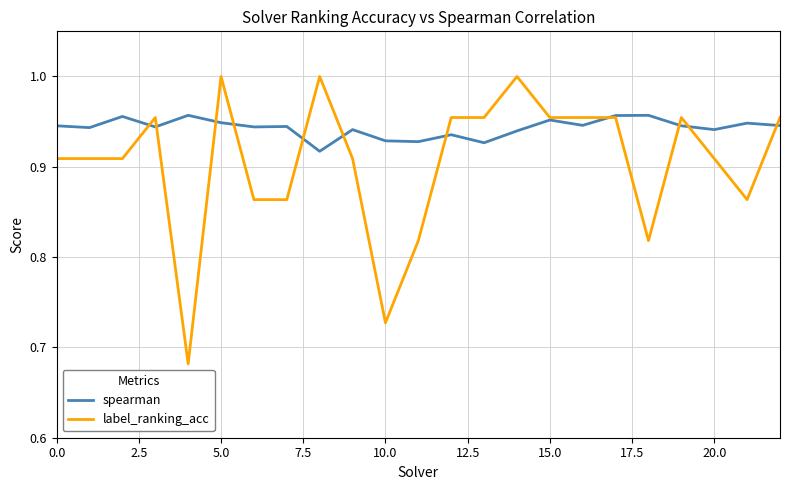

Which series ends up on top after the final intersection of spearman and label_ranking_acc?

label_ranking_acc